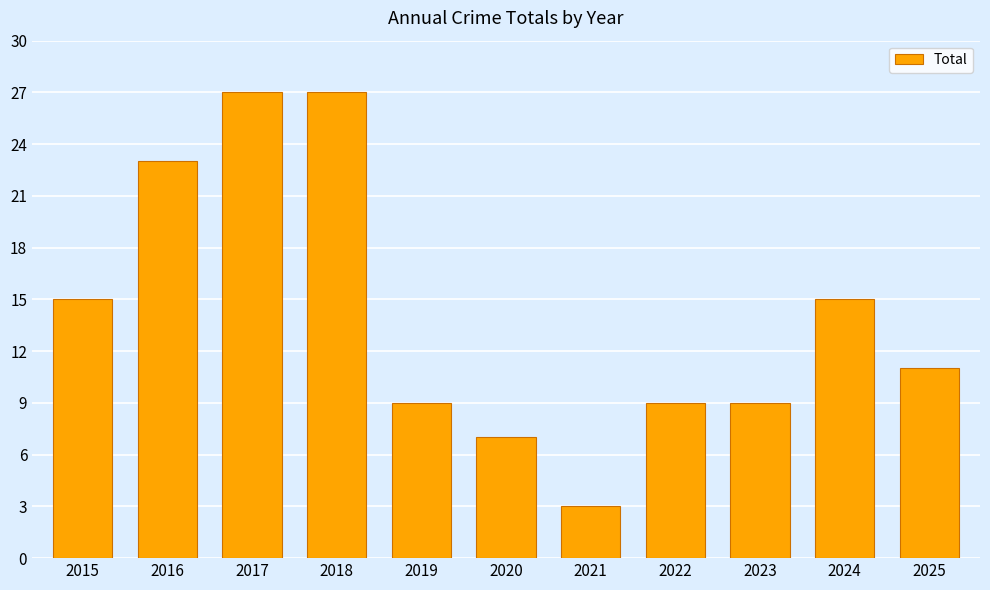

What is the difference between the values at 2021 and 2015?

12